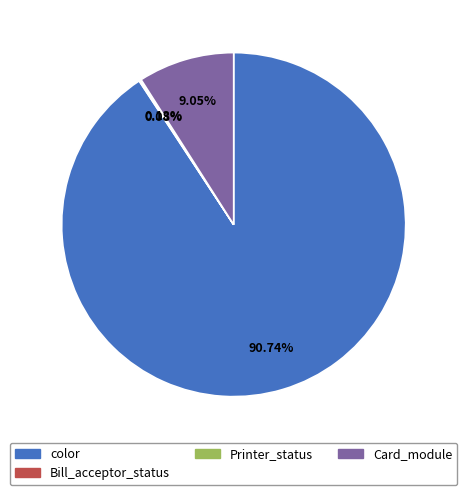

Is there any slice that represents more than half of the pie?

Yes